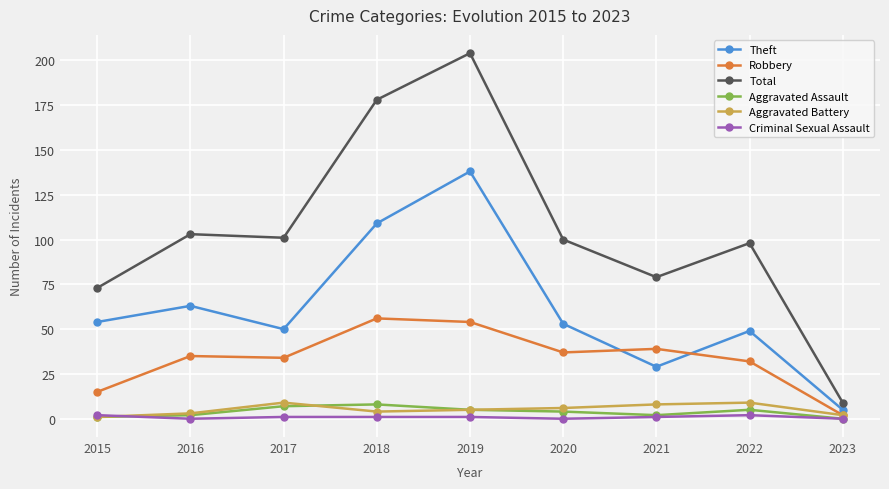

At which label is Total closest to 106?

2016